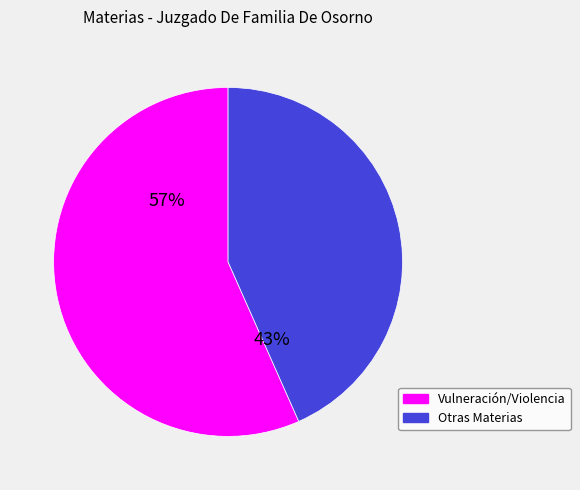

Which category has the biggest portion of the pie?

Vulneración/Violencia